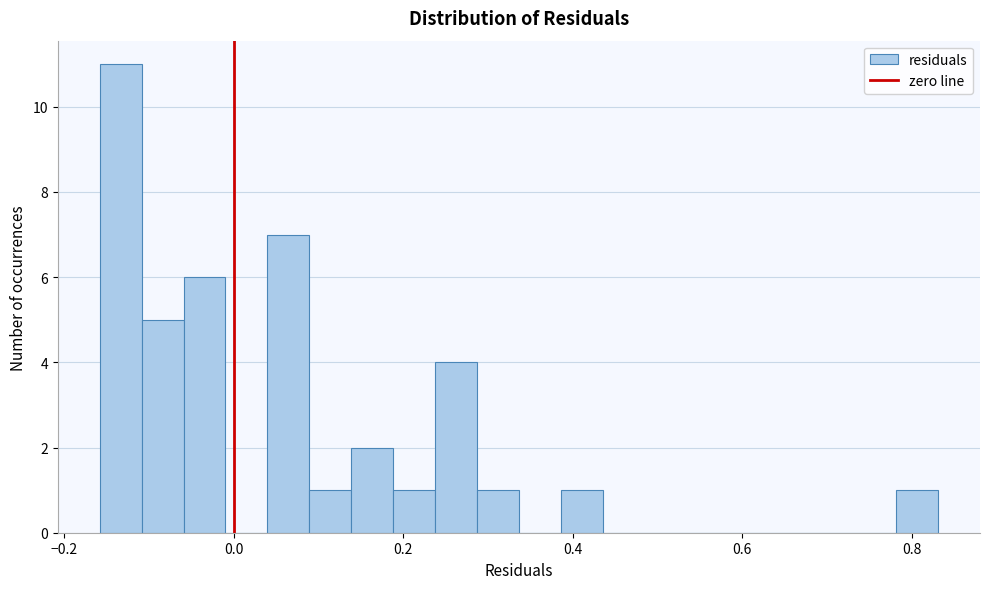

Read against the x-axis, roughly where is the centre of the tallest bar?

-0.14